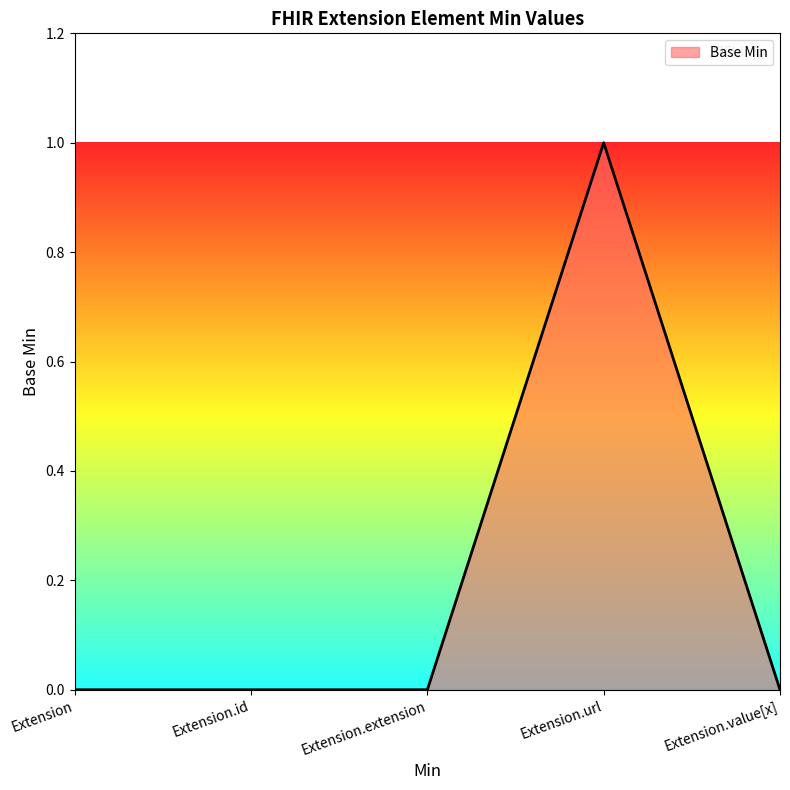

At which category does the chart reach its peak across all series?

Extension.url